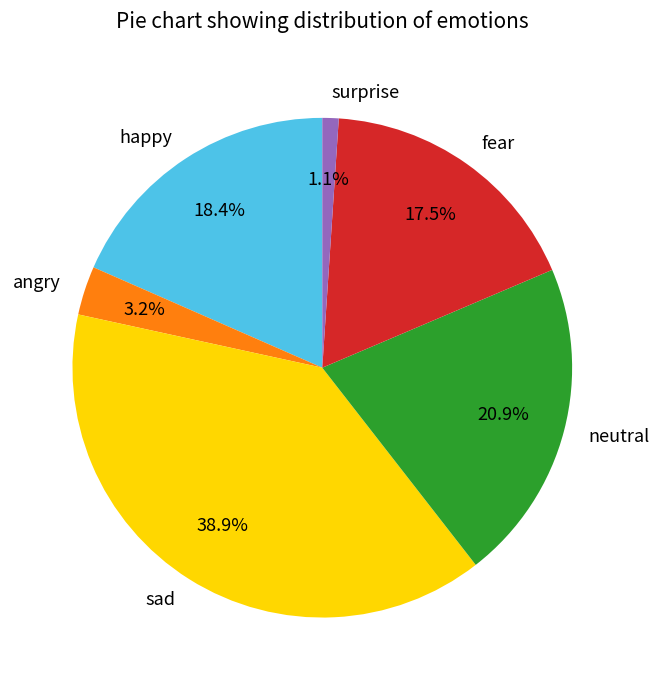

Approximately how many times larger is the value at fear compared to happy?

1.0